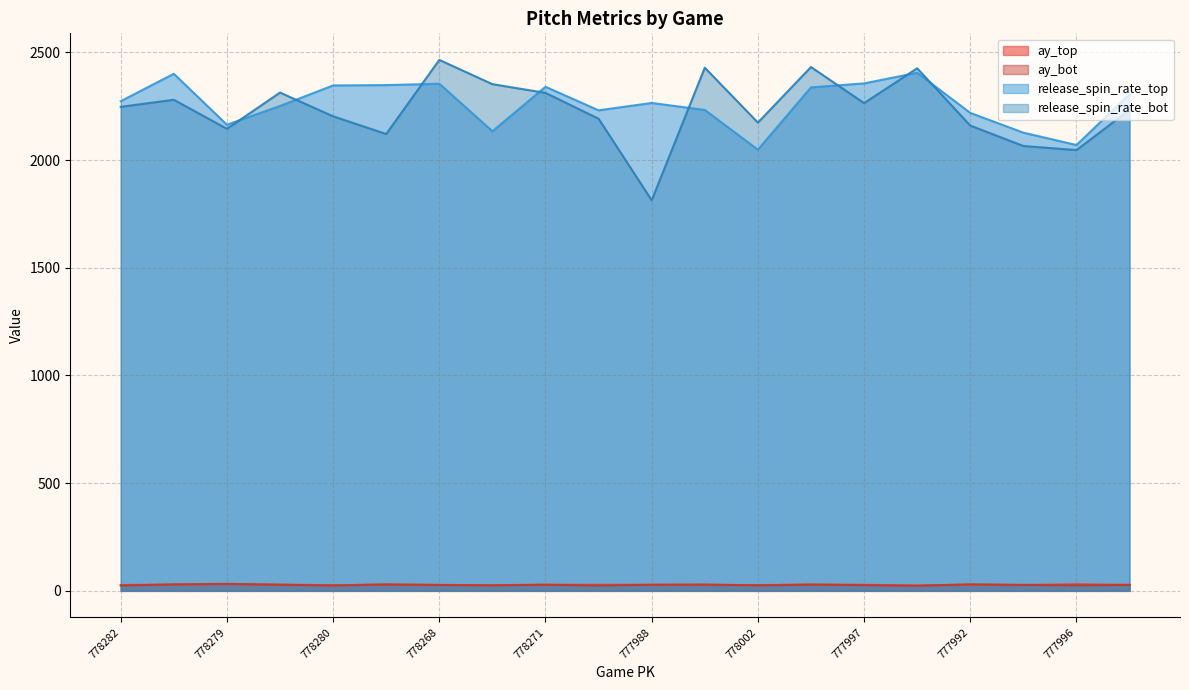

Which category has the highest value across all series?

778268